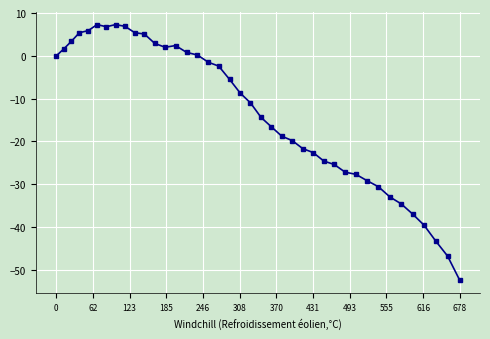

True or false: the data has more than 2 interior local peaks.

True